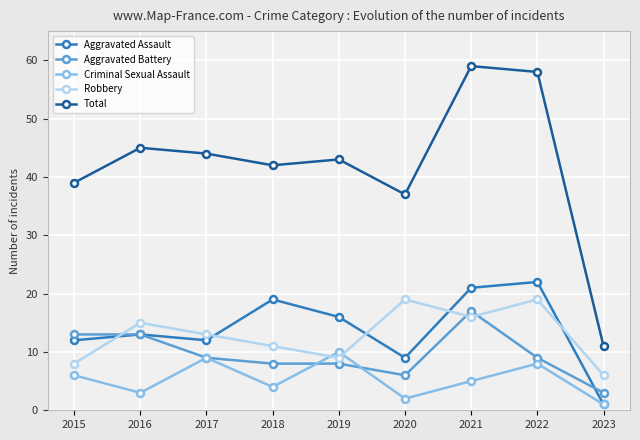

Is the value of Total at 2019 greater than the value of Criminal Sexual Assault at 2018?

Yes